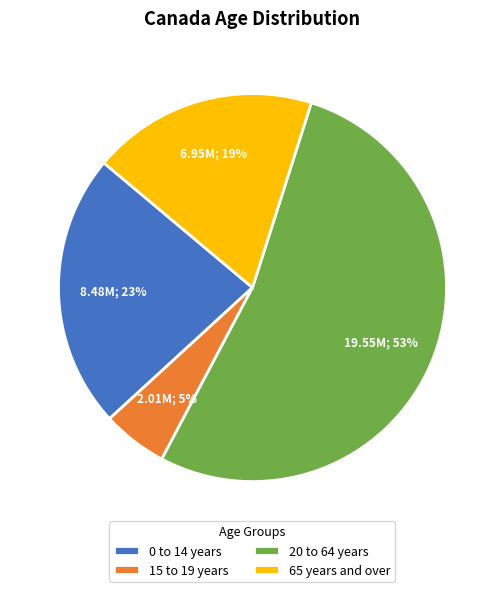

To the nearest percent, what portion does 15 to 19 years represent?

5%